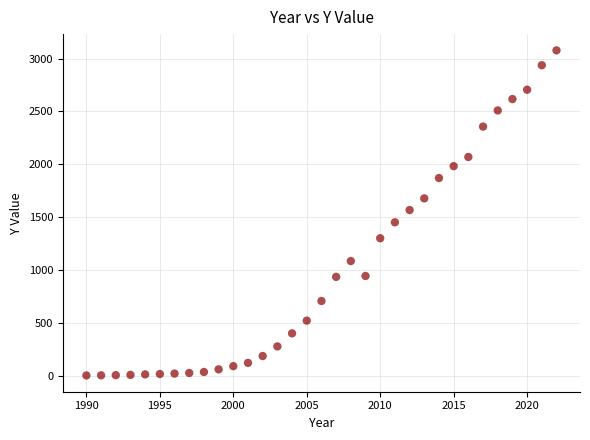

What is the range of X values (max minus min)?

32.0